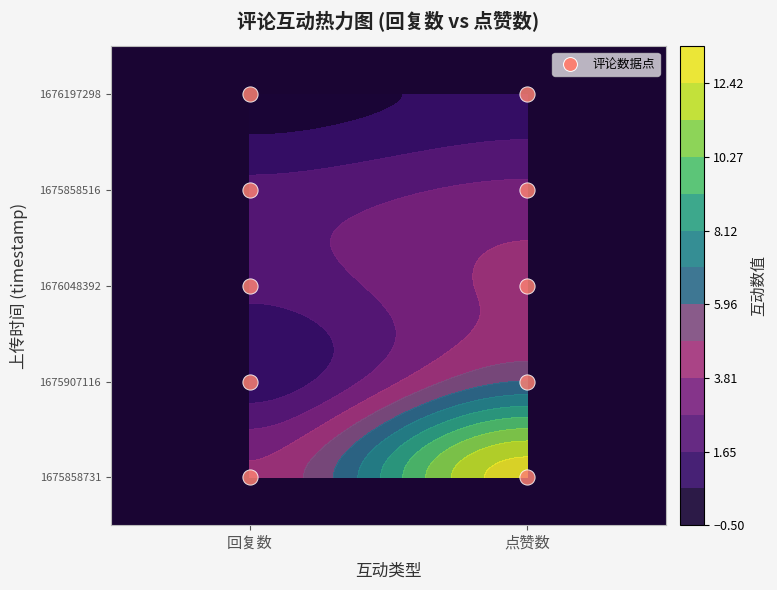

True or false: 1676197298 has a value of 1 at 回复数.

False